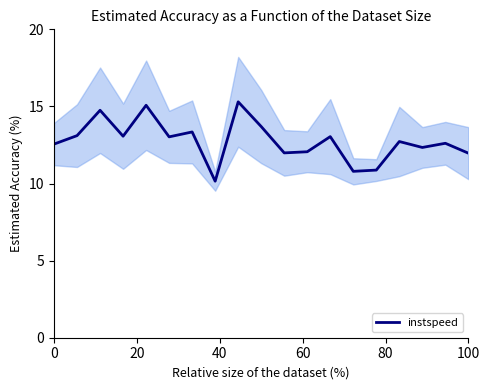

What is the minimum value shown in the chart?

10.2